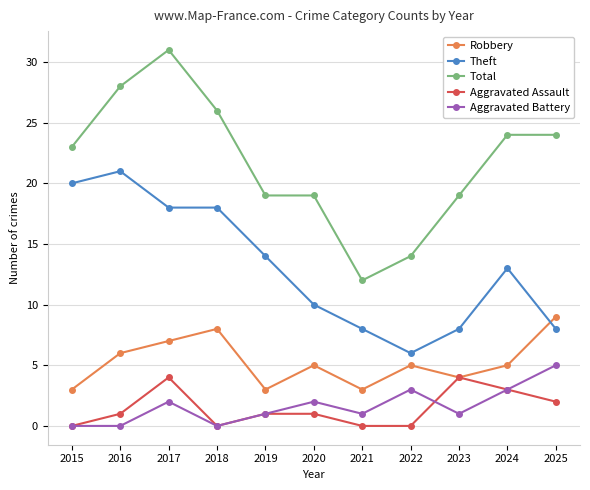

What is the difference between the Aggravated Battery values at 2020 and 2022?

1